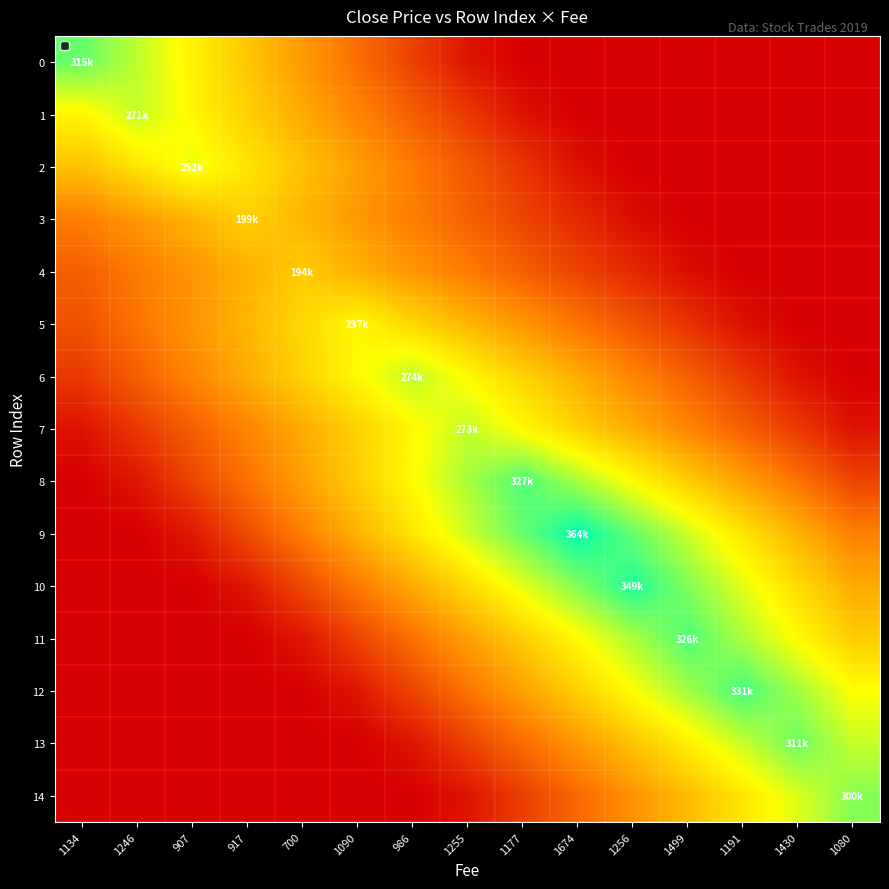

Count the number of categories in the chart.

15